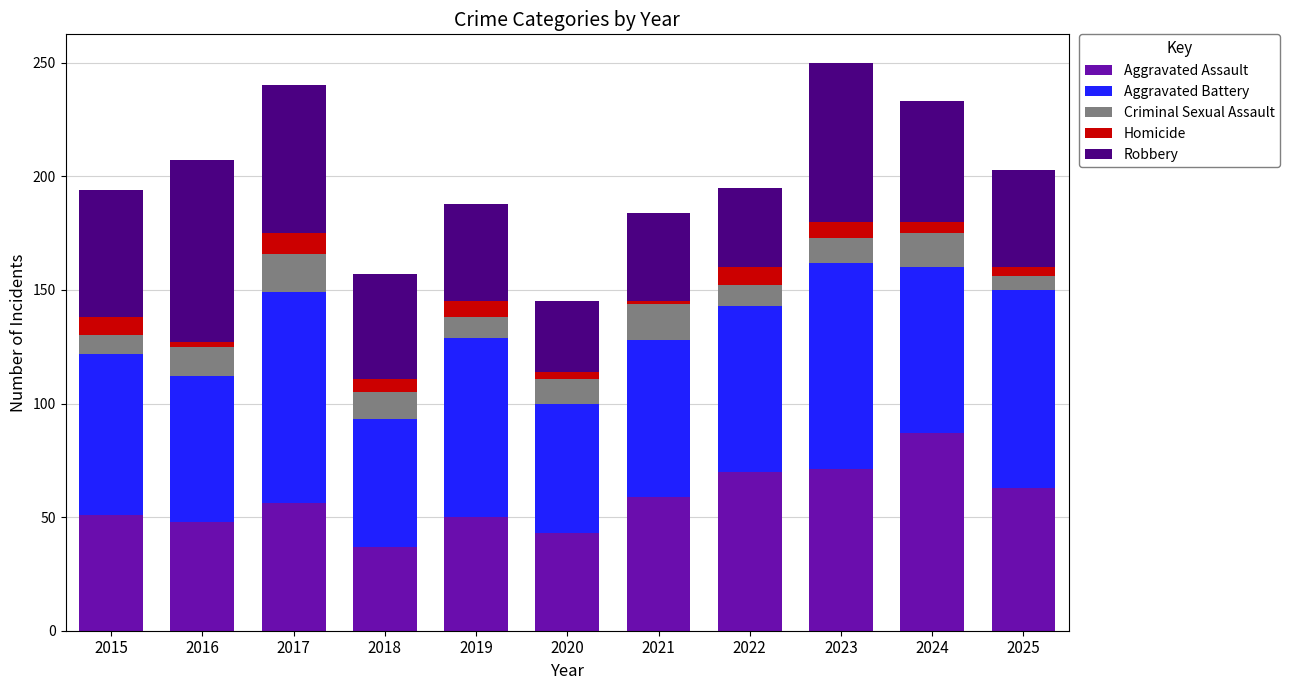

Are the bars grouped side by side (vs. stacked)?

No